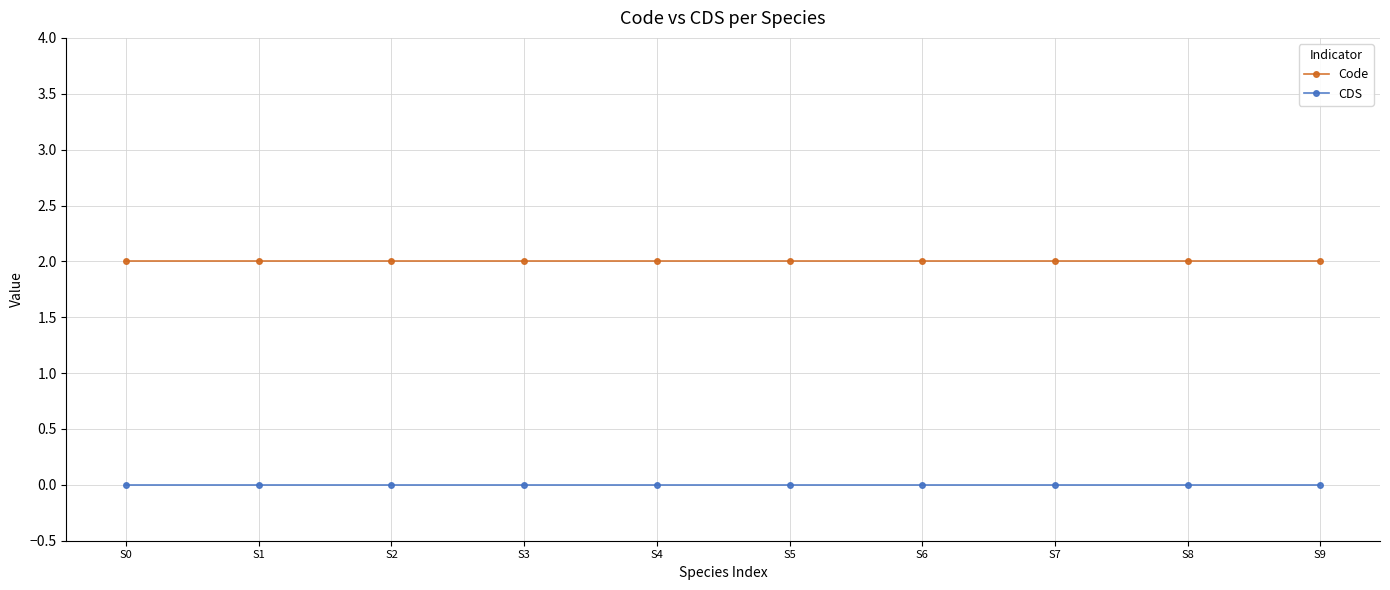

True or false: Code has a value of 3 at S5.

False